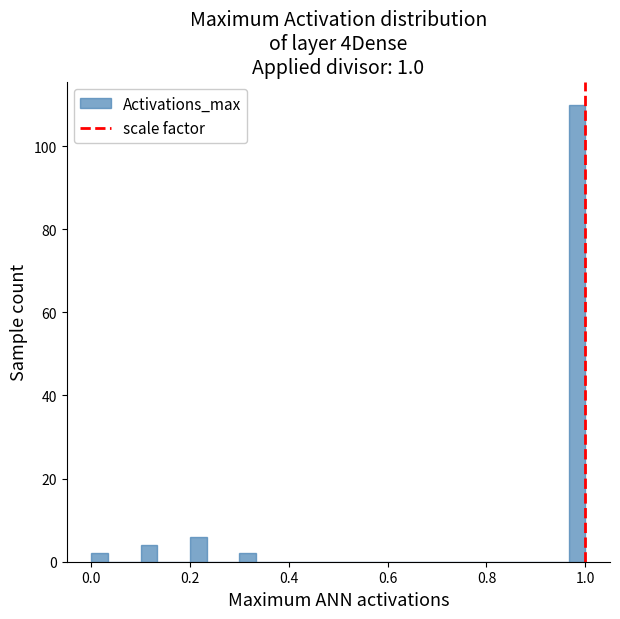

Around what value on the x-axis is the tallest bar? Give the approximate position of its centre, as read against the axis.

0.98